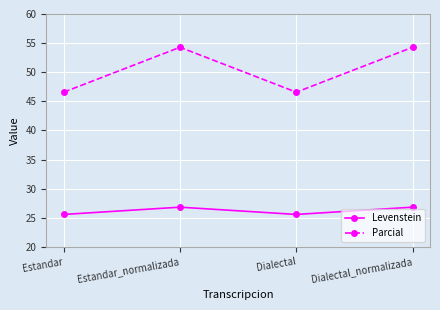

How many data points does each series have?

4